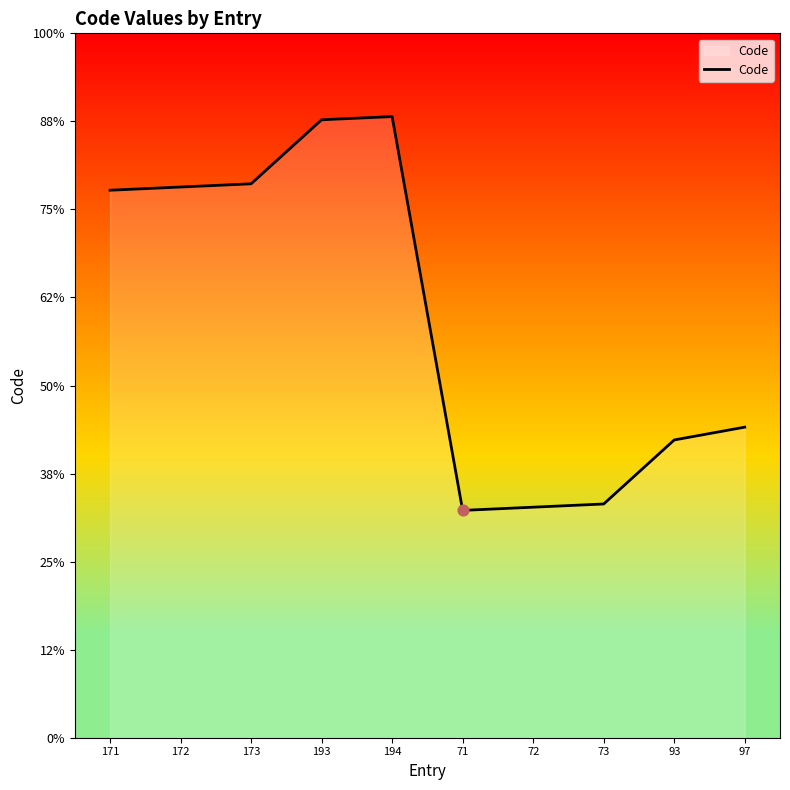

Between 173 and 171, which is larger?

173